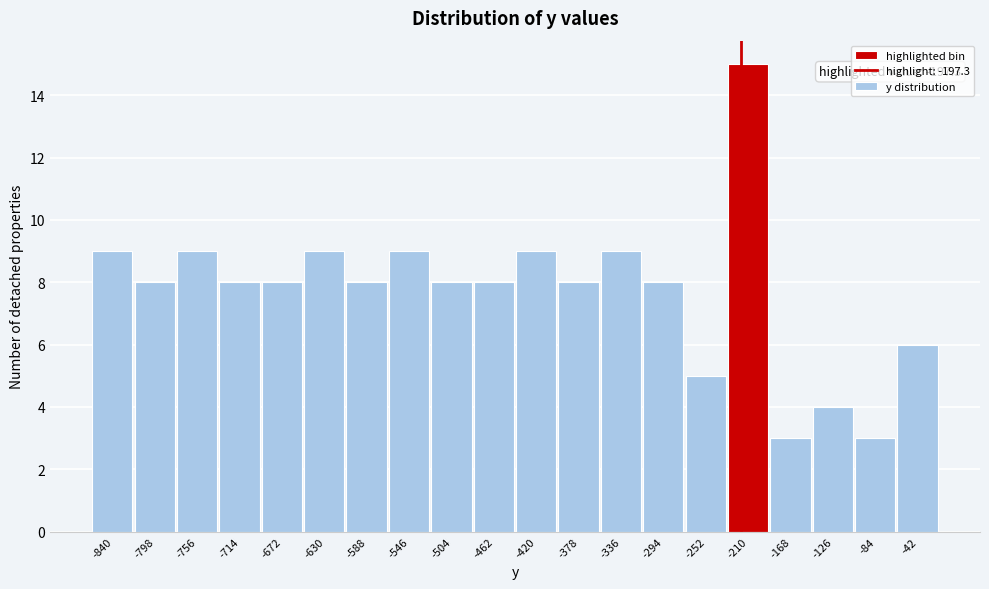

Reading right to left, transcribe all the data shown in this chart.

6	3	4	3	15	5	8	9	8	9	8	8	9	8	9	8	8	9	8	9